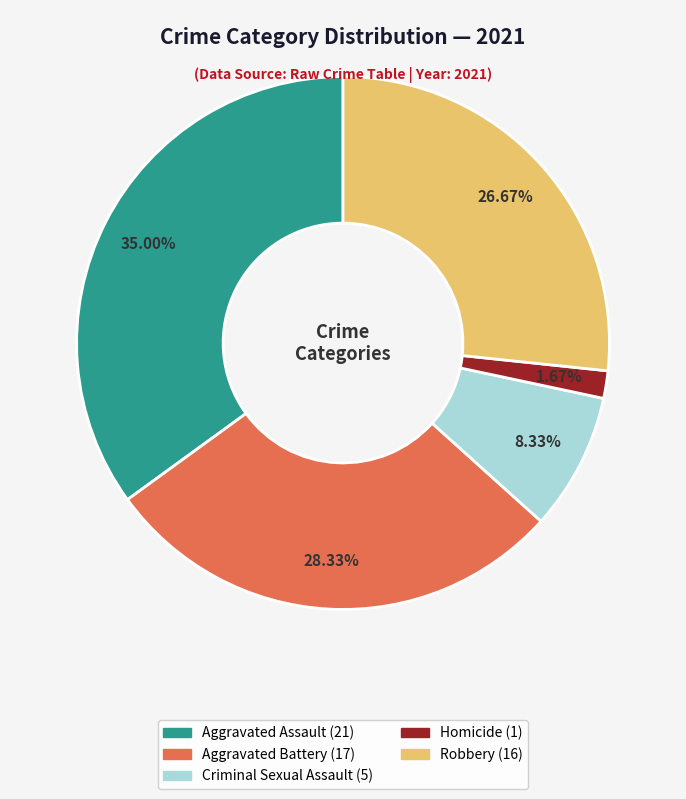

Is there a majority slice in this chart?

No